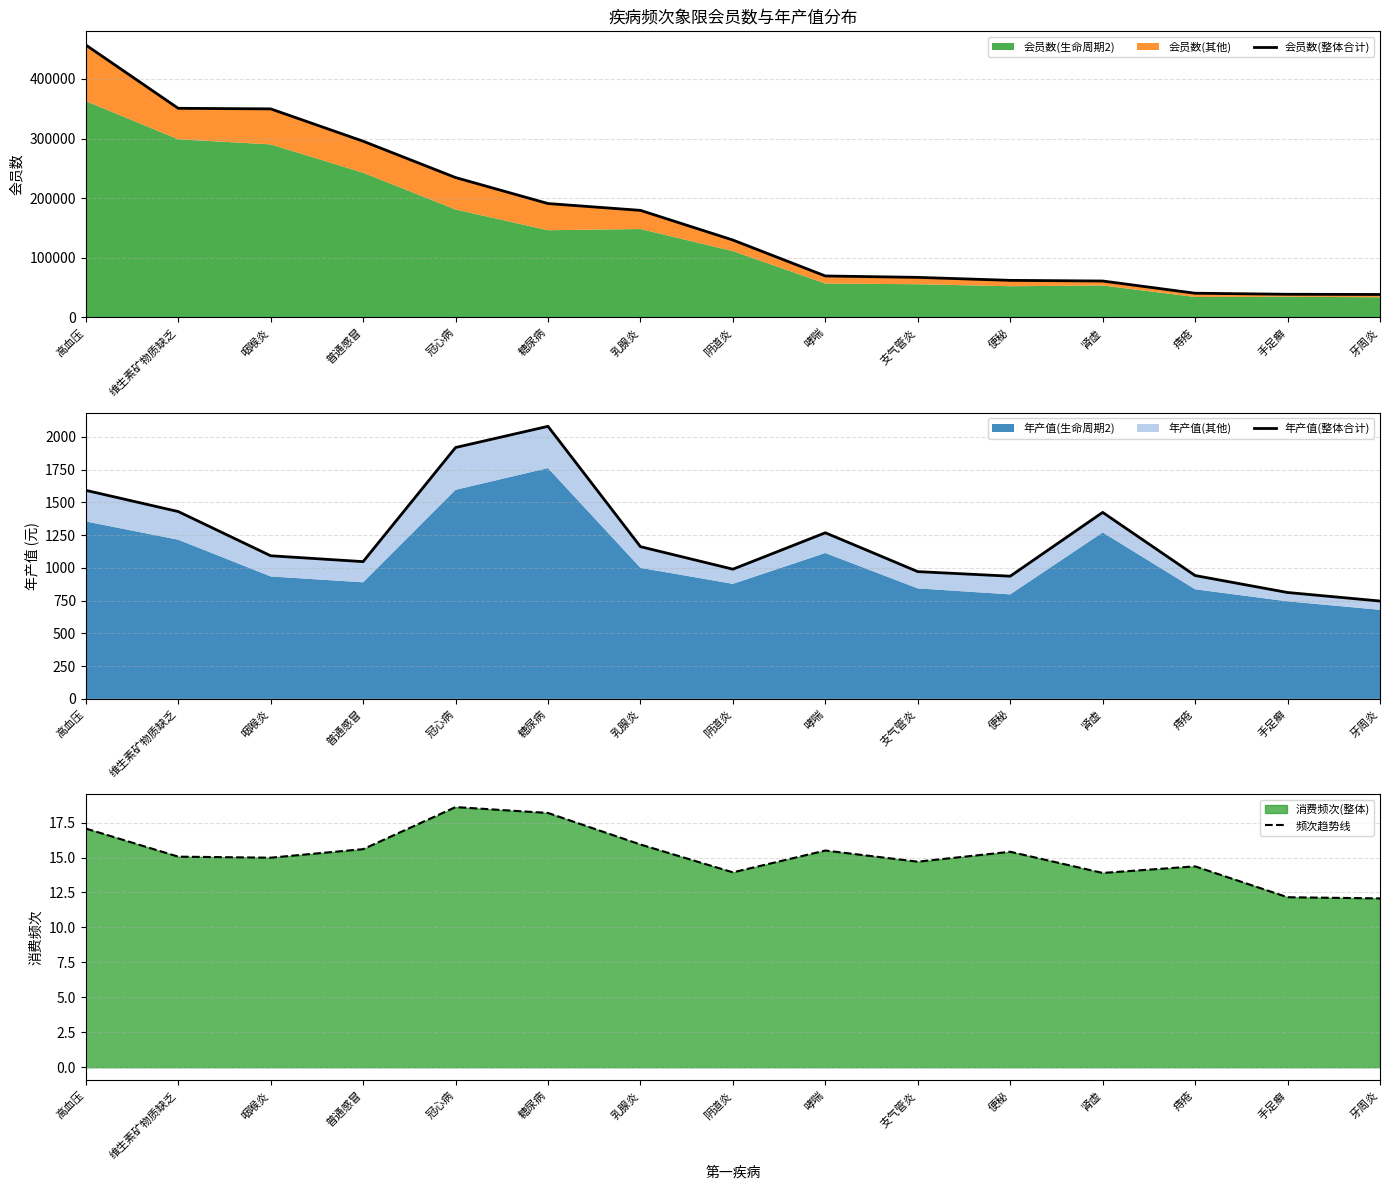

At how many categories does at least one series exceed 93093?

8